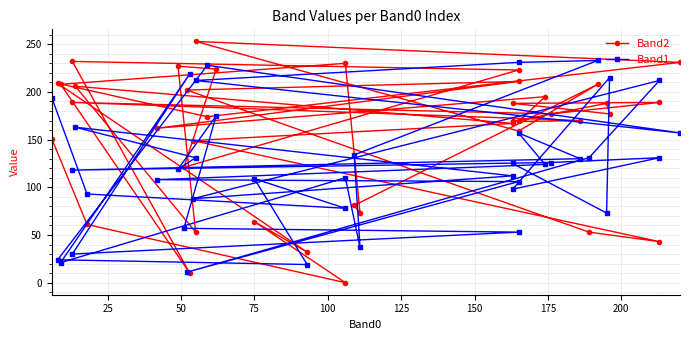

What is the maximum value for Band2?

253